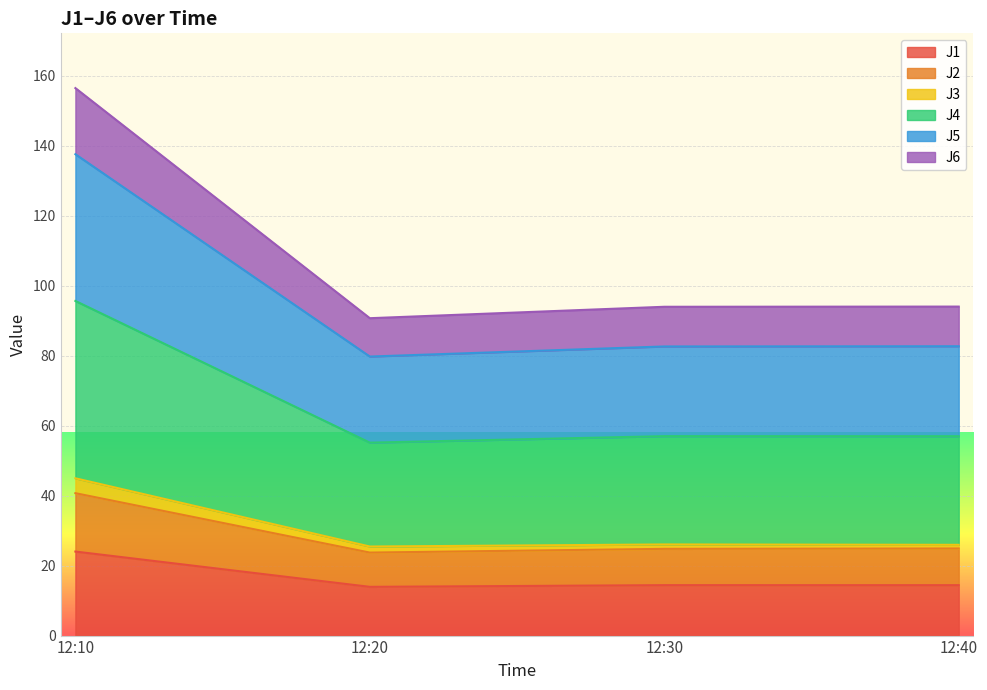

What is the total value across all series at 12:10?

156.5